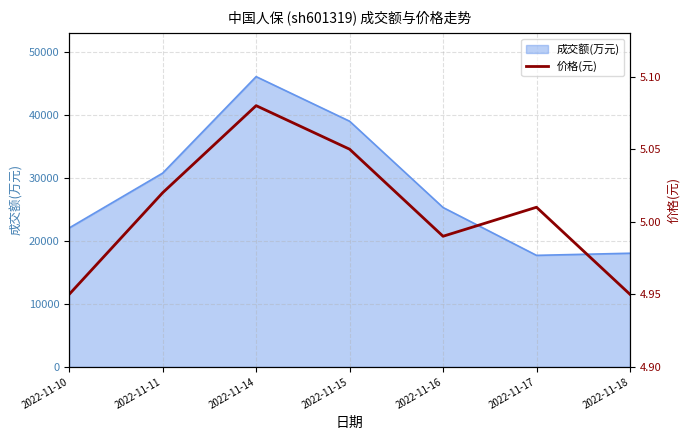

Count the number of categories in the chart.

7